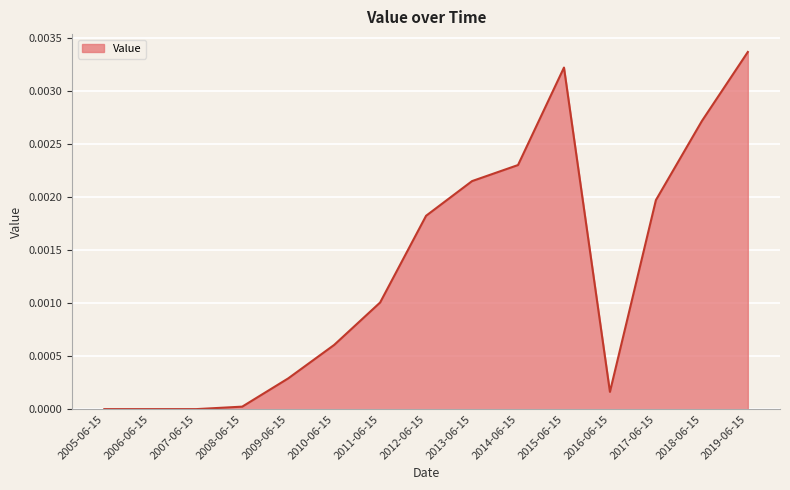

Between 2010-06-15 and 2013-06-15, which is larger?

2013-06-15